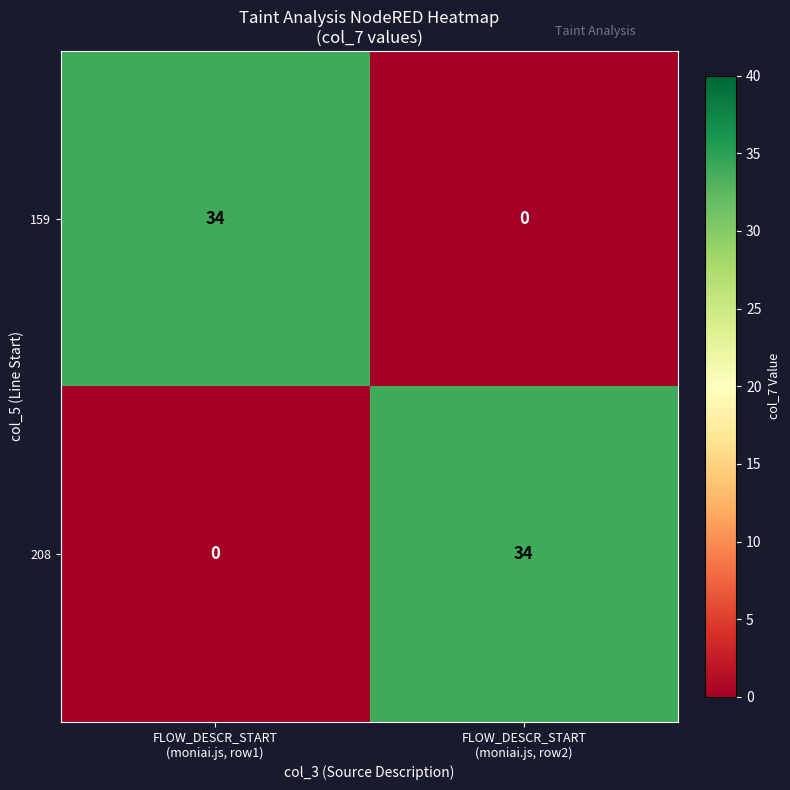

What is the highest value of the 159 series?

34